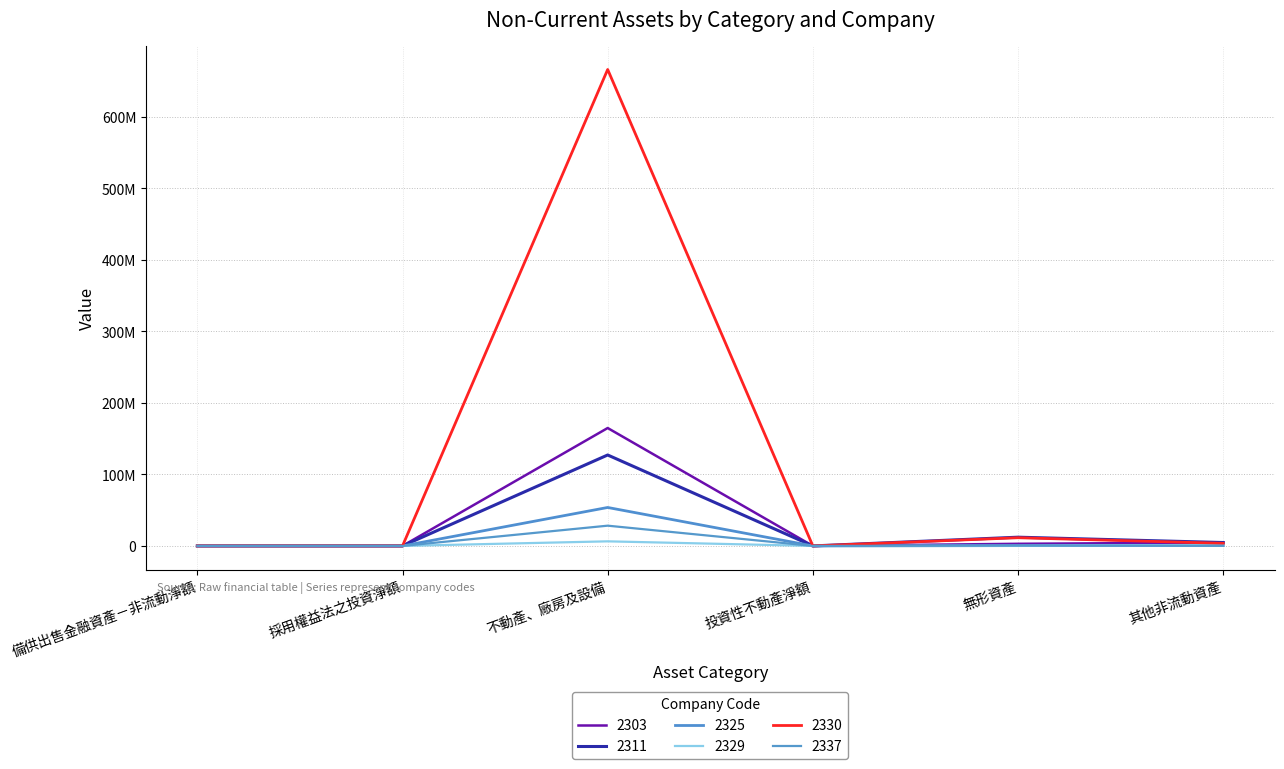

Does the chart have visible grid lines?

Yes